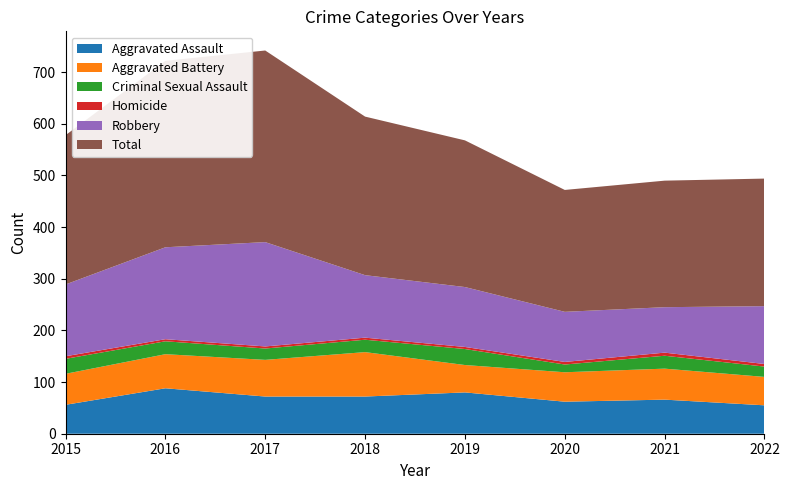

Reading left to right, extract all data points from this chart.

Aggravated Assault: 56	88	72	72	80	62	66	55
Aggravated Battery: 60	66	71	86	53	57	60	55
Criminal Sexual Assault: 29	25	22	24	31	15	25	20
Homicide: 5	4	4	4	4	5	6	5
Robbery: 139	178	202	121	116	97	88	112
Total: 289	361	371	307	284	236	245	247